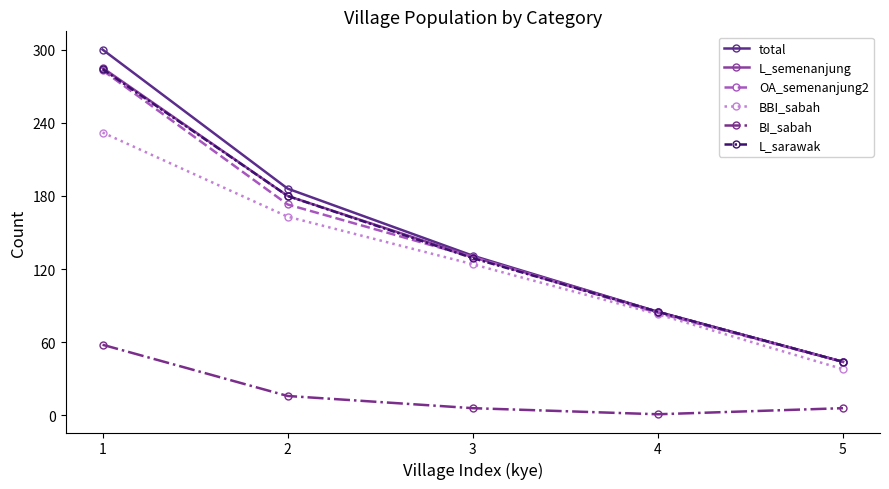

Reading right to left, extract all data points from this chart.

total: 44	85	131	186	300
L_semenanjung: 44	85	130	180	285
OA_semenanjung2: 44	84	130	173	283
BBI_sabah: 38	83	124	163	232
BI_sabah: 6	1	6	16	58
L_sarawak: 44	85	129	180	284